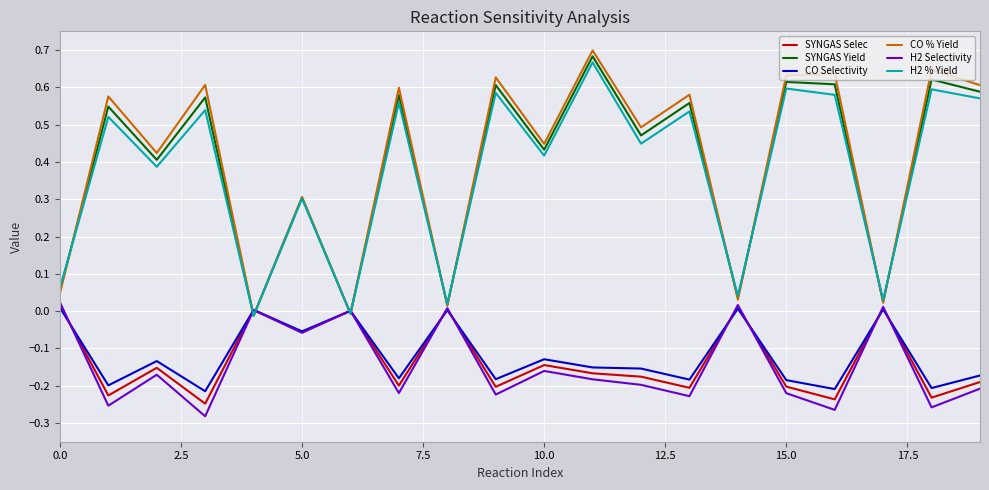

What are all the series names shown in the legend?

SYNGAS Selec, SYNGAS Yield, CO Selectivity, CO % Yield, H2 Selectivity, H2 % Yield